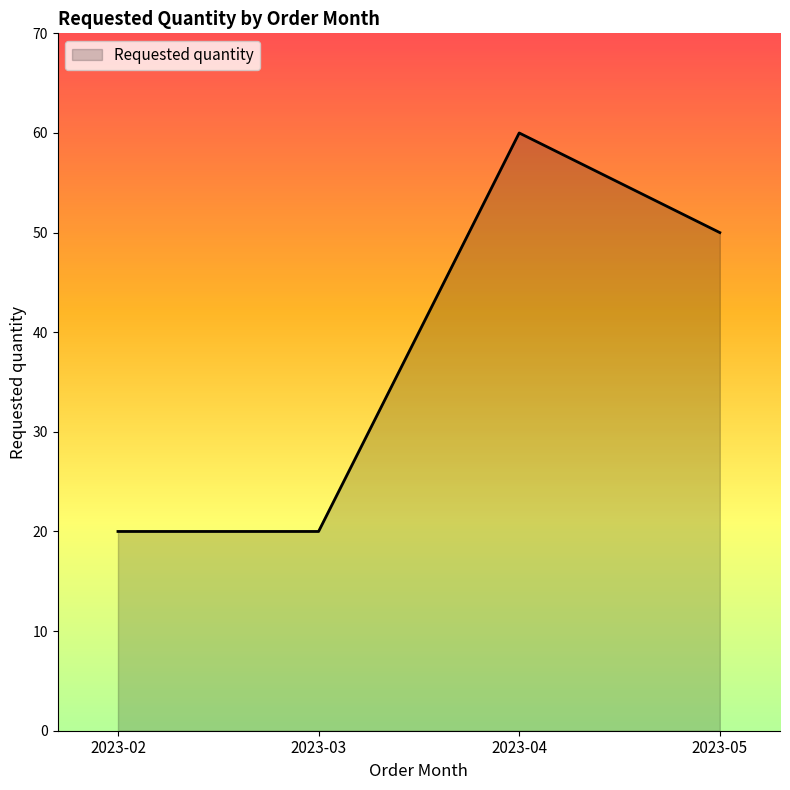

What is the sum of the values at 2023-05 and 2023-04?

110